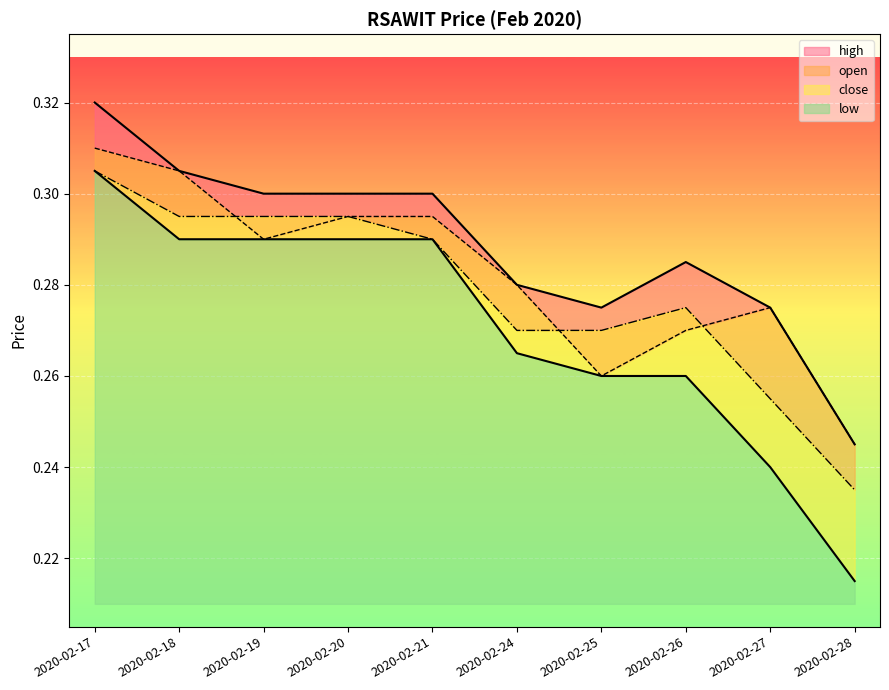

At how many categories does at least one series exceed 0?

10